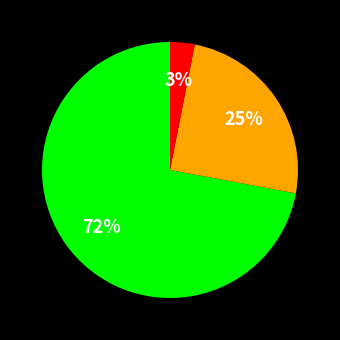

Is there a majority slice in this chart?

Yes